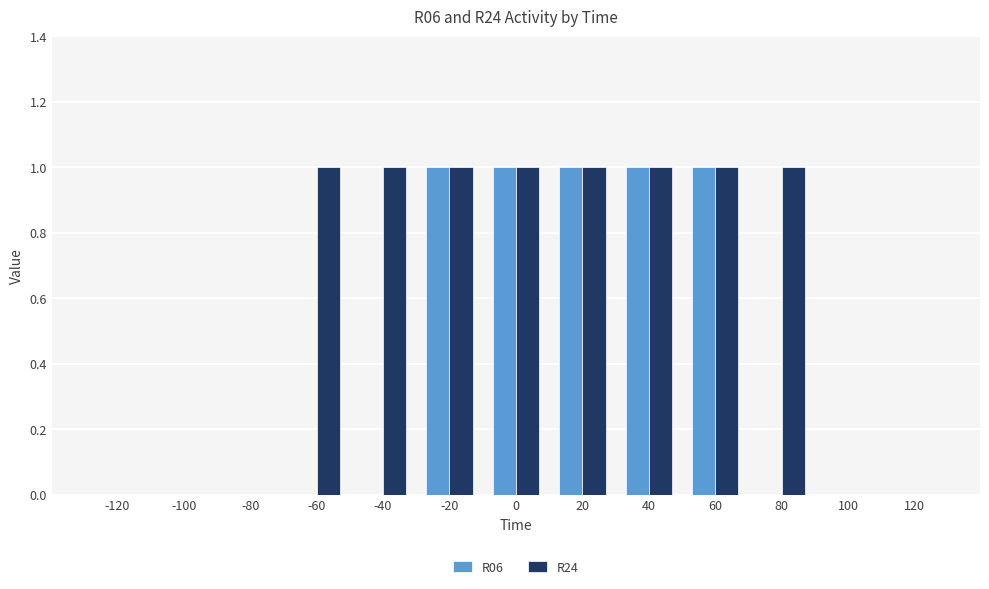

Is the value of R06 at 60 greater than the value of R24 at -100?

Yes